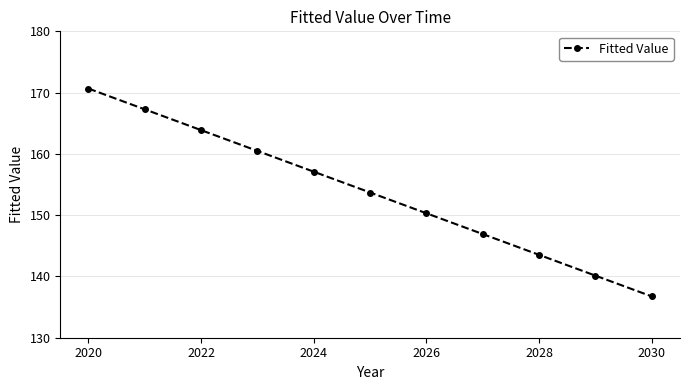

What is the minimum value shown in the chart?

136.7